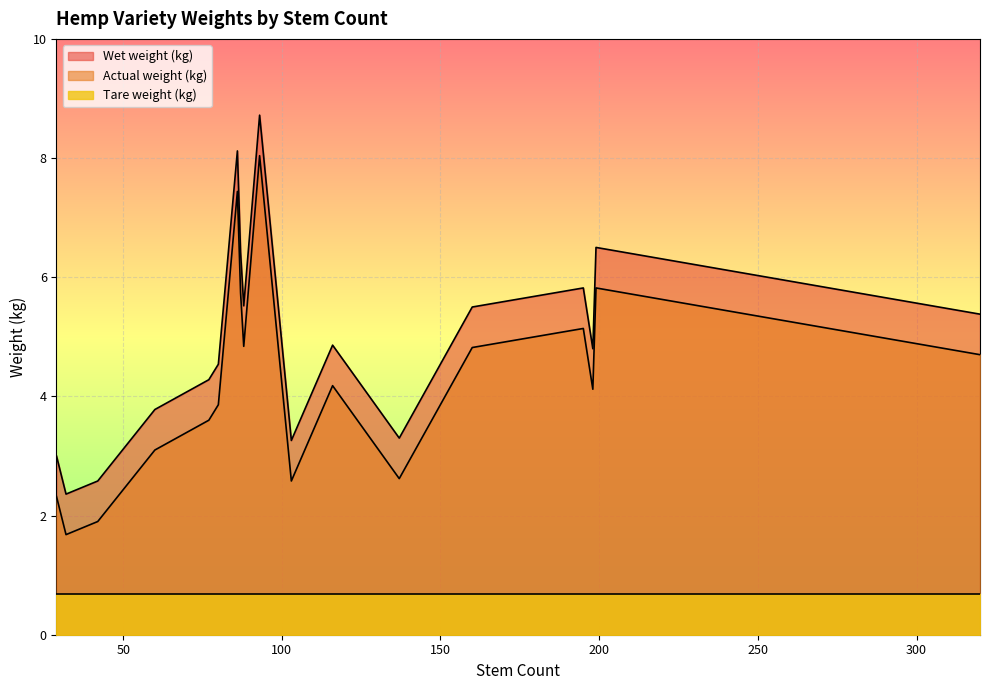

Which series has the largest total across all categories?

Wet weight (kg)